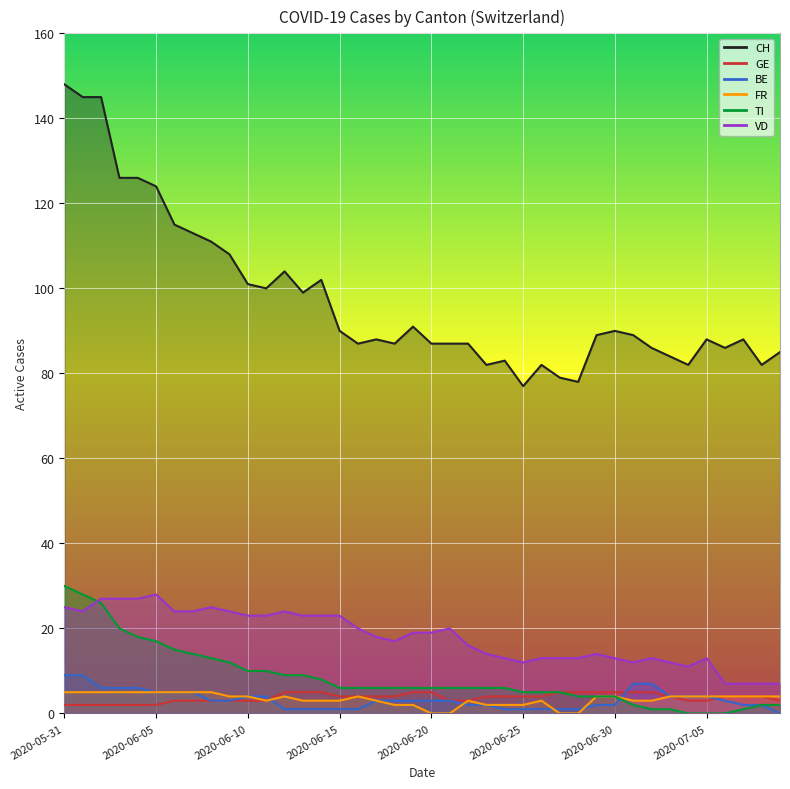

Which category has the lowest value across all series?

2020-07-09